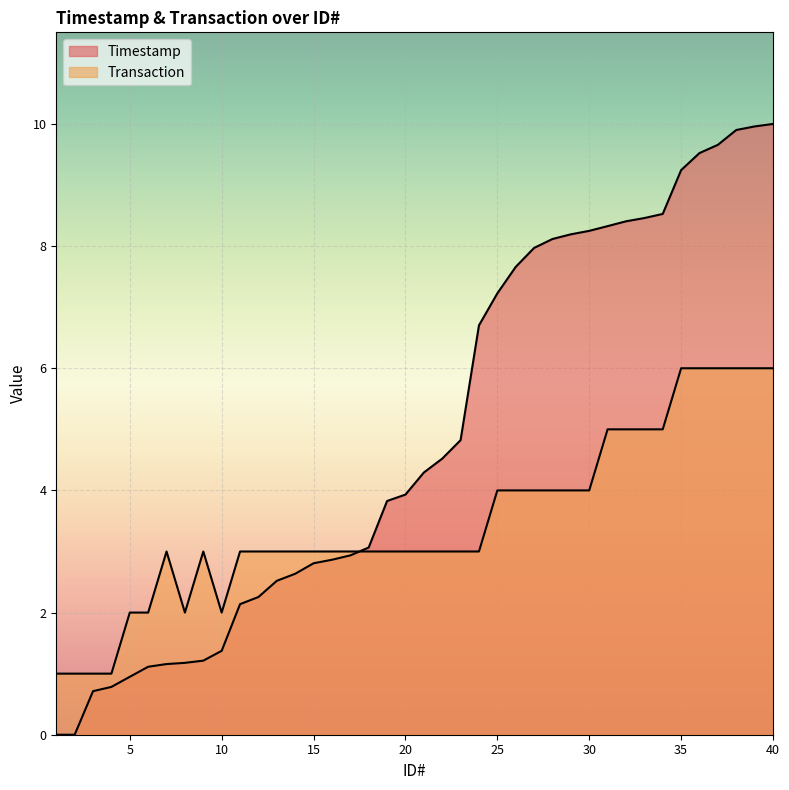

What is the difference between the maximum and minimum values in the Timestamp series?

10.0